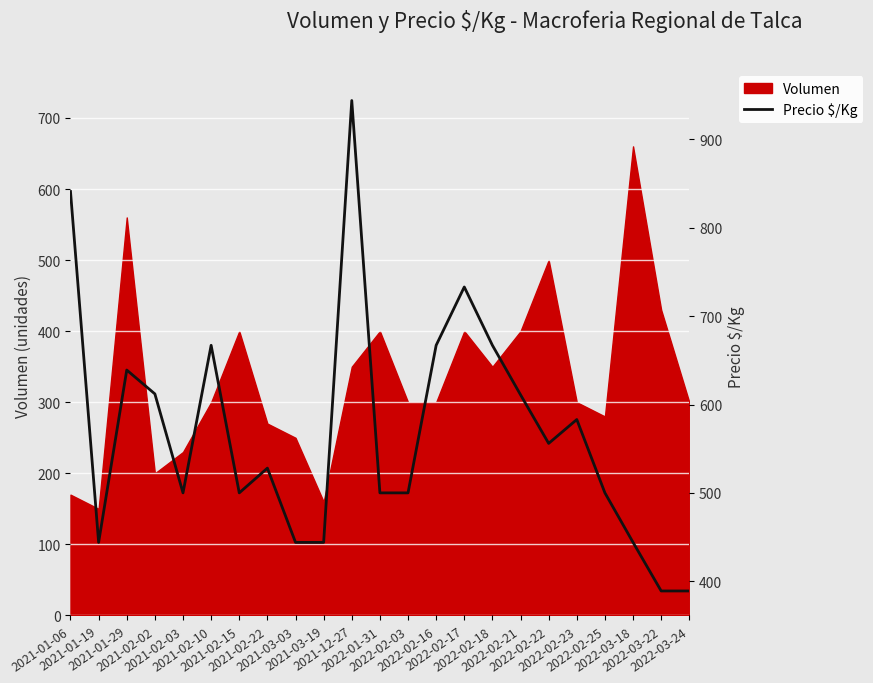

Does the chart display data point markers on the line(s)?

No